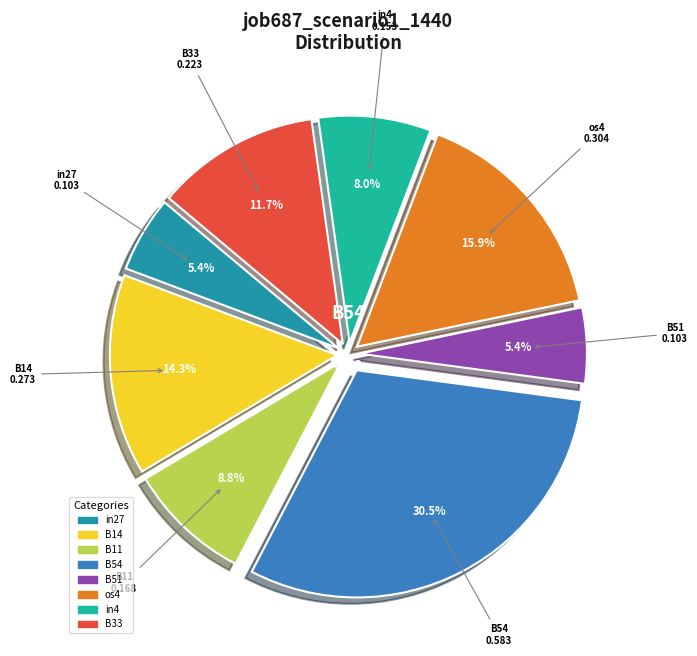

Is there a majority slice in this chart?

No